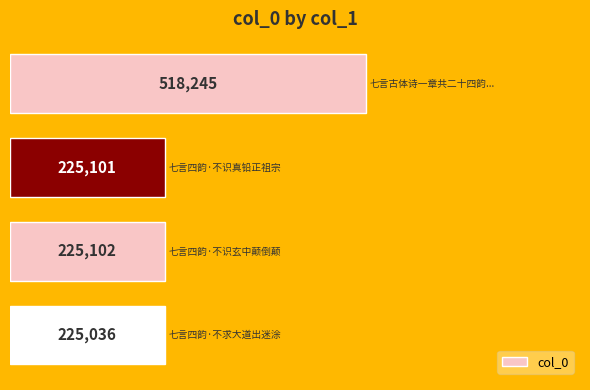

How many categories are shown in the chart?

4